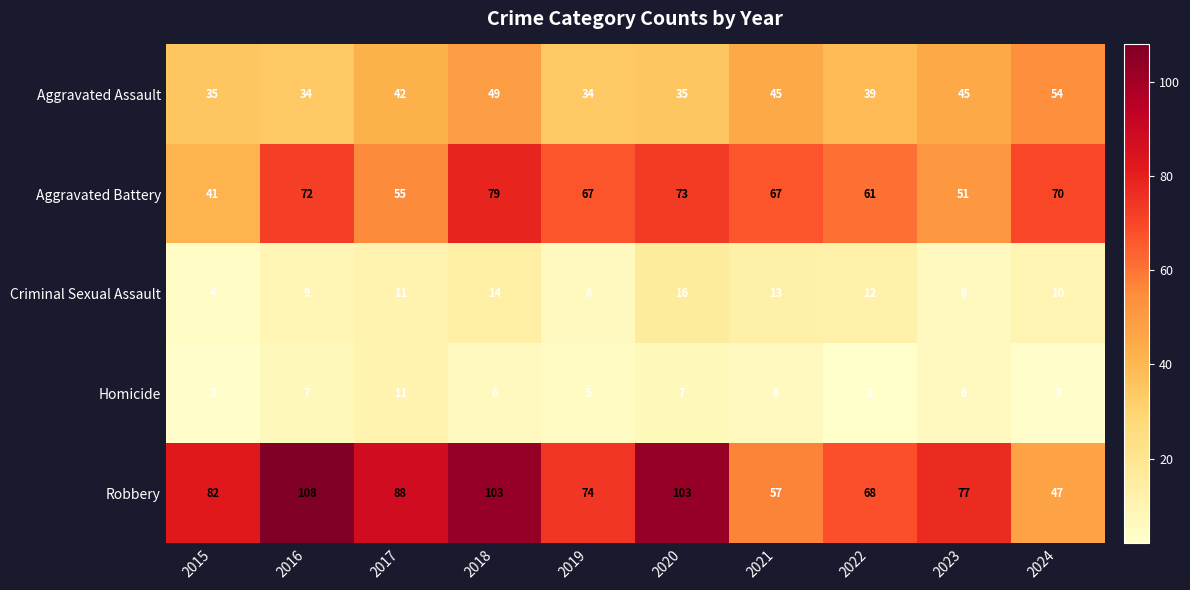

At how many categories does at least one series exceed 31?

10